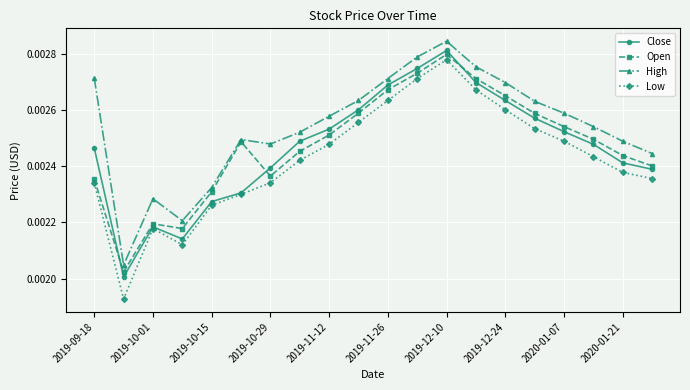

Which series has the widest spread of values?

Low